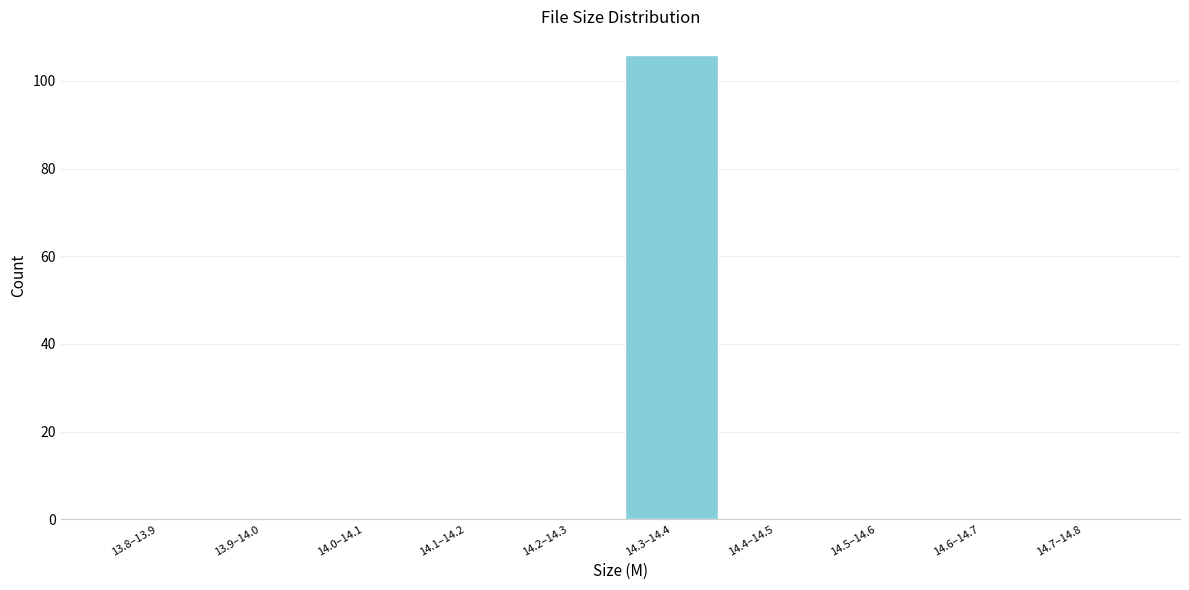

Reading right to left, list all the values displayed in this chart.

14.7–14.8=0	14.6–14.7=0	14.5–14.6=0	14.4–14.5=0	14.3–14.4=106	14.2–14.3=0	14.1–14.2=0	14.0–14.1=0	13.9–14.0=0	13.8–13.9=0